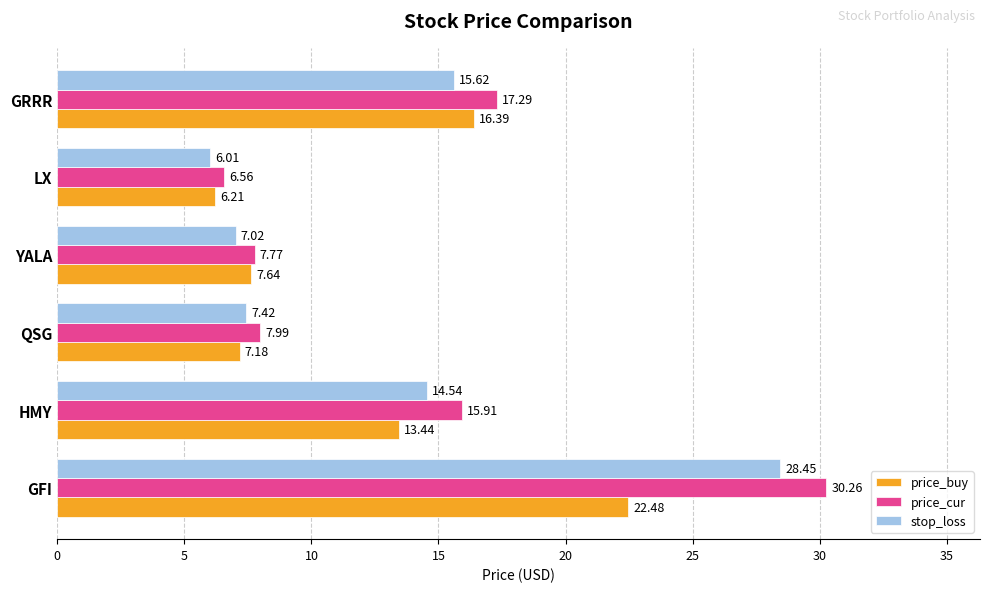

What is the total value across all series at QSG?

22.6